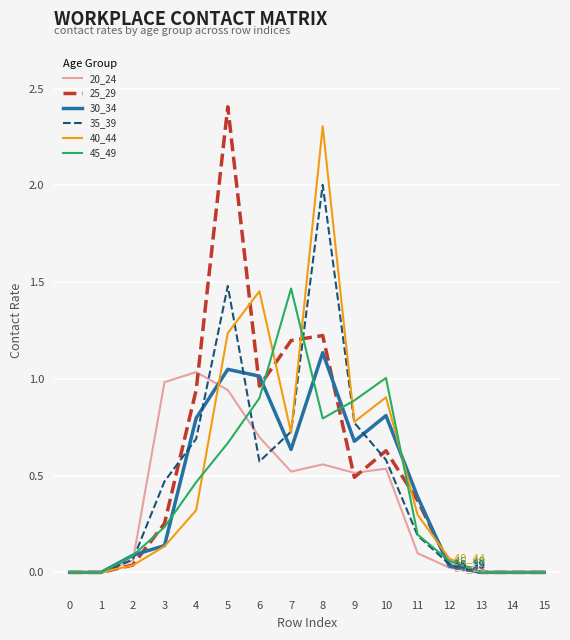

The value of 25_29 at 12 is 0.0. True or false?

True